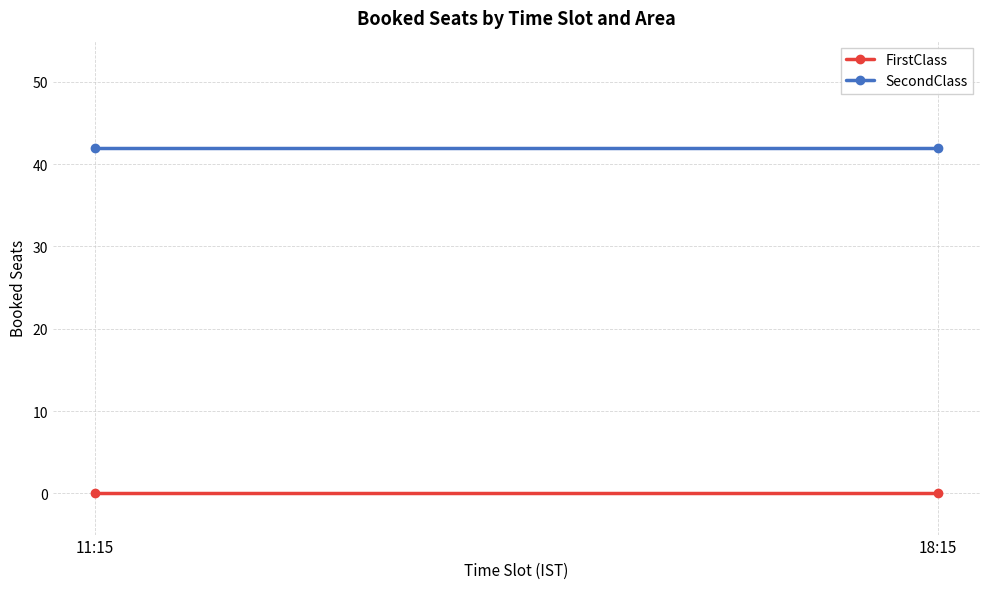

Reading left to right, extract all data points from this chart.

FirstClass: 11:15=0	18:15=0
SecondClass: 11:15=42	18:15=42